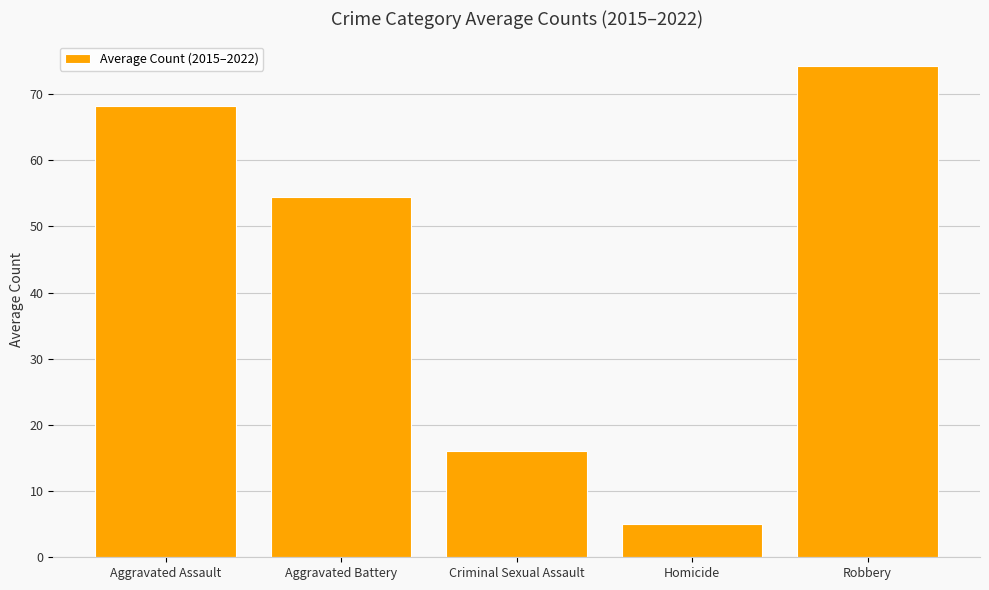

What is the value of the 4th bar from the left?

5.0